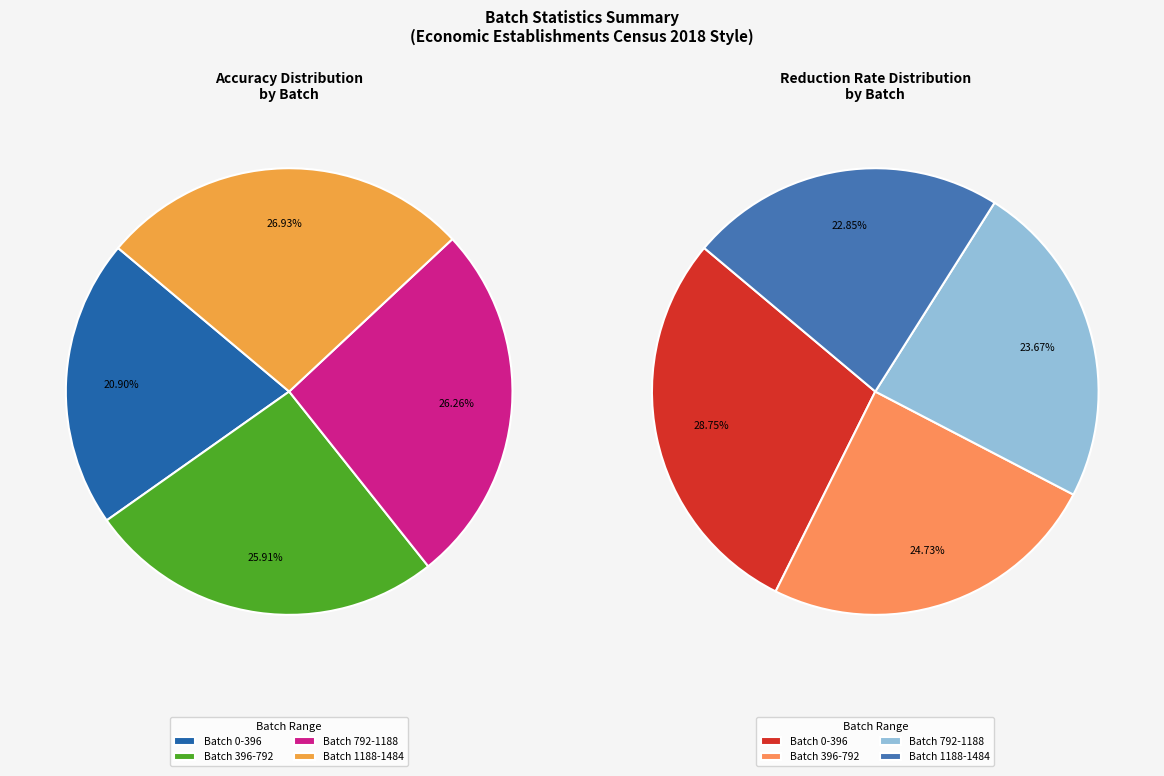

How many slices are in this pie chart?

4